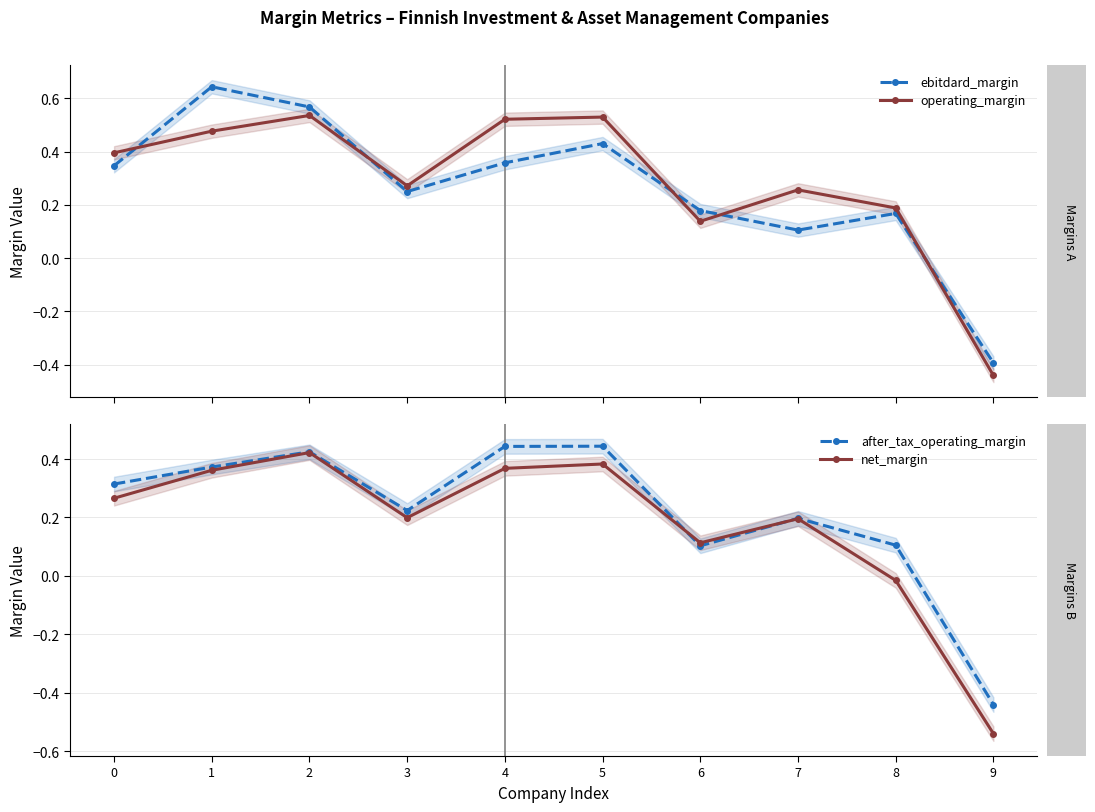

What is the average value of the ebitdard_margin series?

0.3